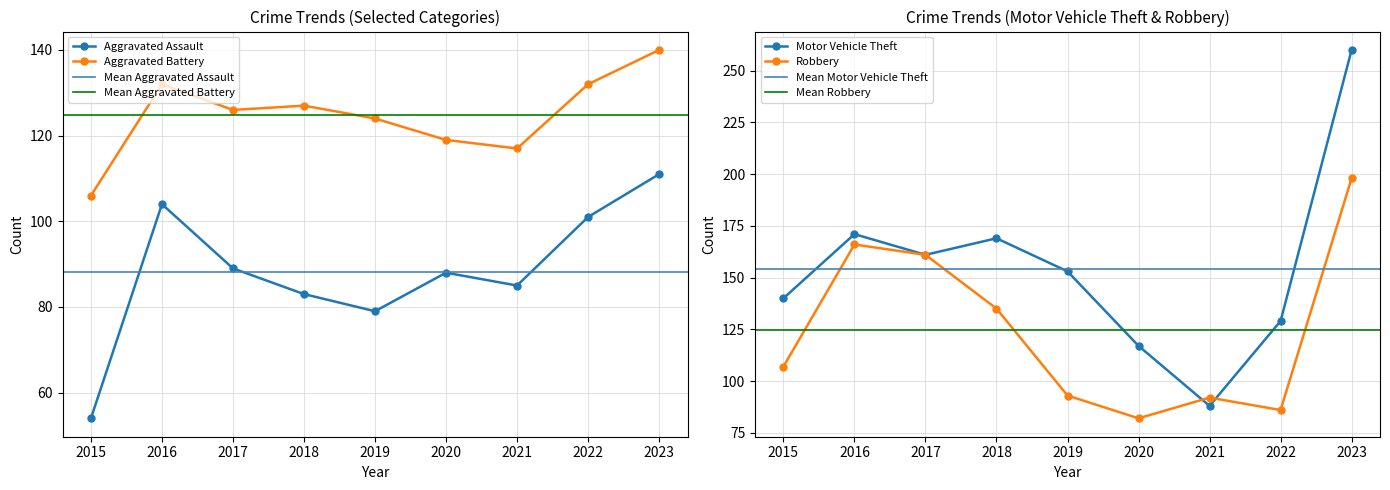

Where does the Robbery series first go above 107?

2016